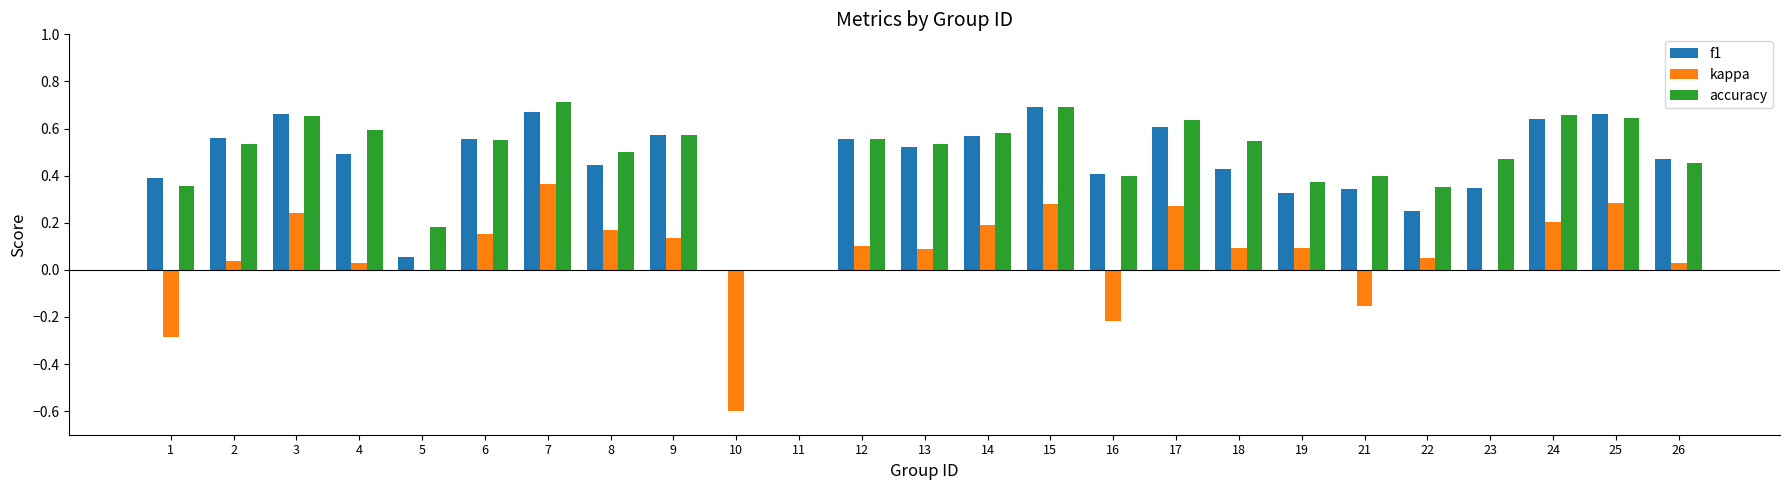

Which series changed the most between 7 and 18?

kappa